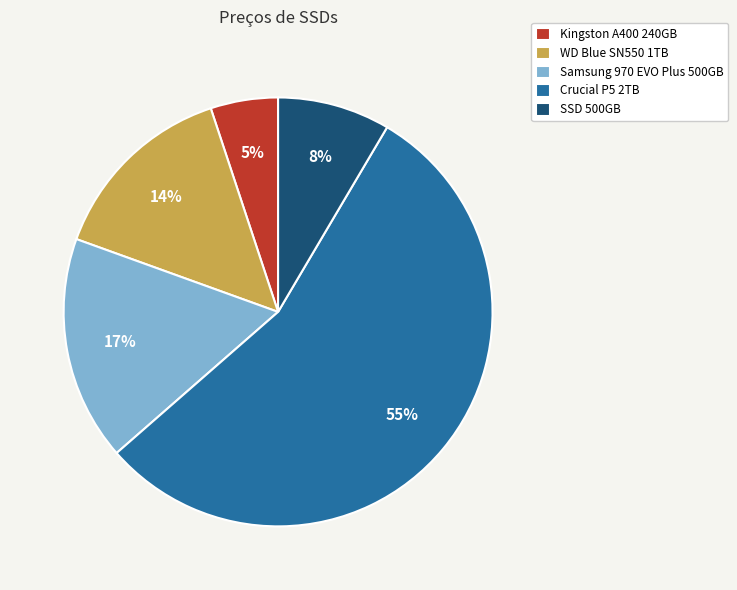

Which category accounts for the majority?

Crucial P5 2TB